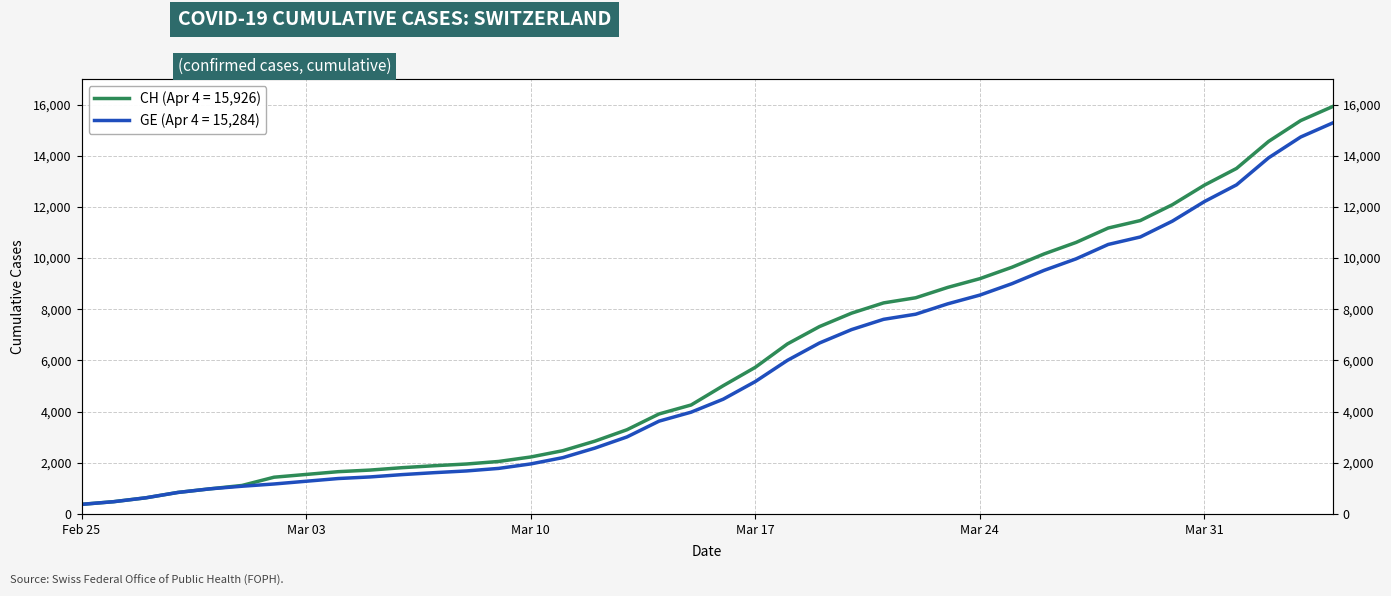

Reading left to right, list all the values displayed in this chart.

CH: 375	479	630	840	981	1113	1436	1544	1652	1715	1809	1885	1952	2051	2226	2472	2845	3291	3908	4259	5012	5731	6644	7323	7847	8249	8449	8855	9196	9642	10162	10613	11175	11467	12086	12852	13505	14561	15375	15926
GE: 375	479	630	840	981	1083	1171	1278	1384	1447	1538	1614	1681	1780	1955	2201	2574	3010	3627	3978	4485	5174	6002	6681	7205	7607	7807	8213	8554	9000	9520	9971	10533	10825	11444	12210	12863	13919	14733	15284